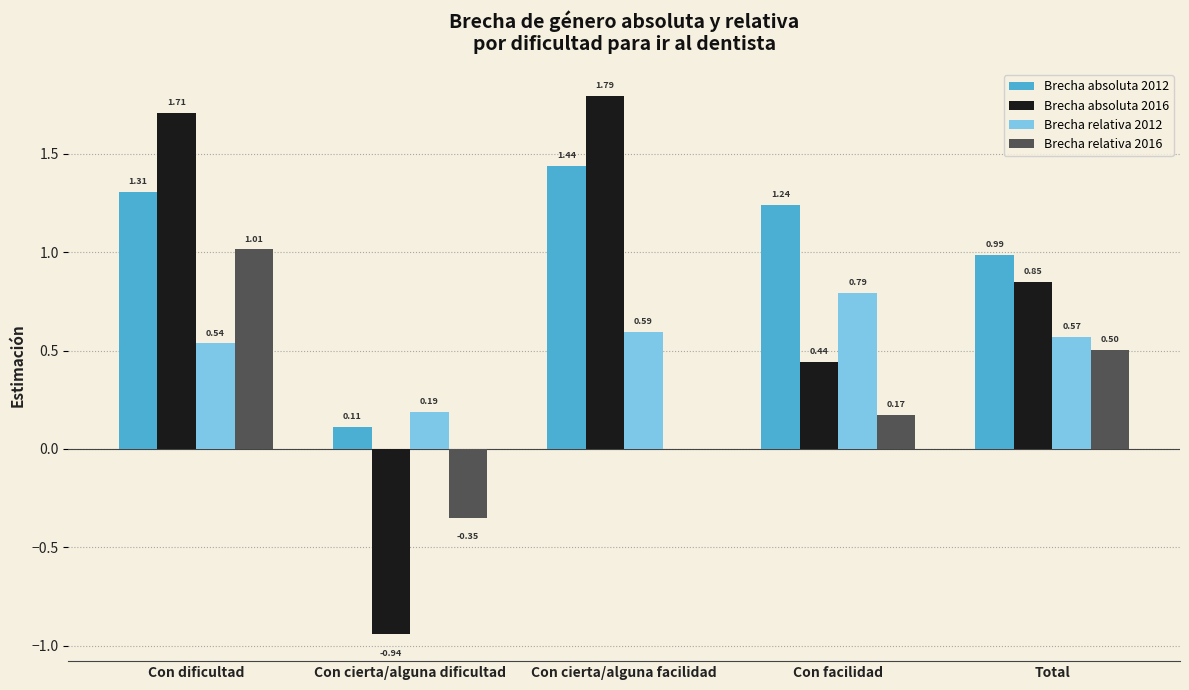

Are the bars horizontal?

No